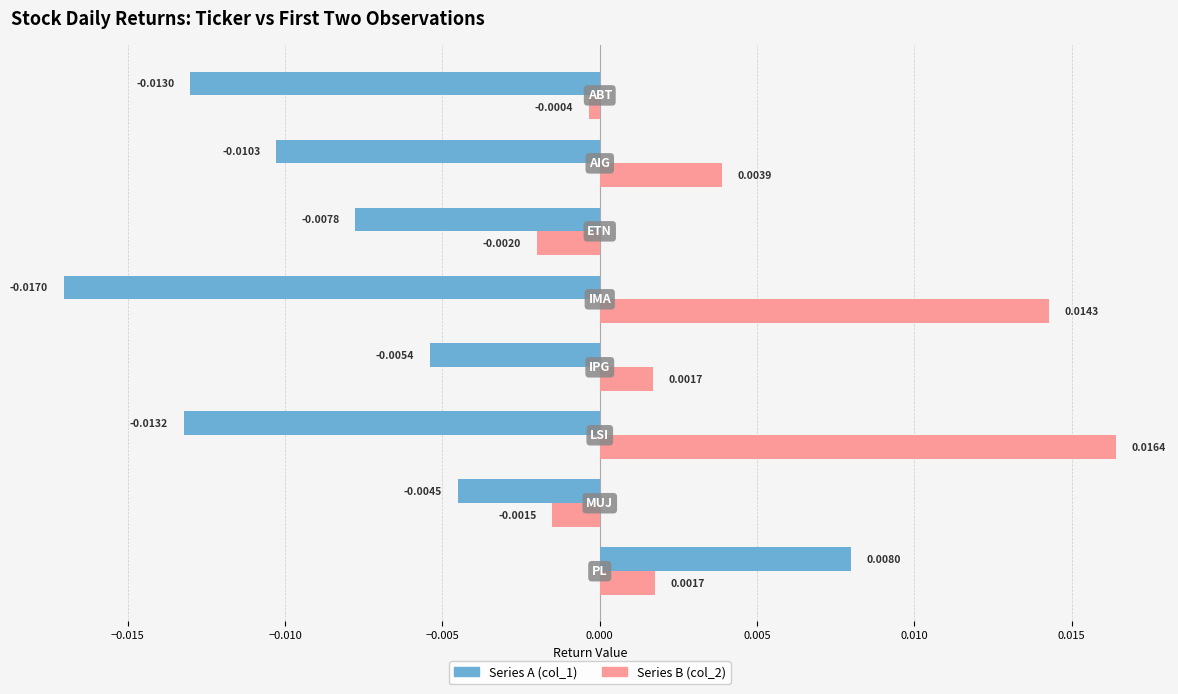

Which series has the largest total across all categories?

Series B (col_2)